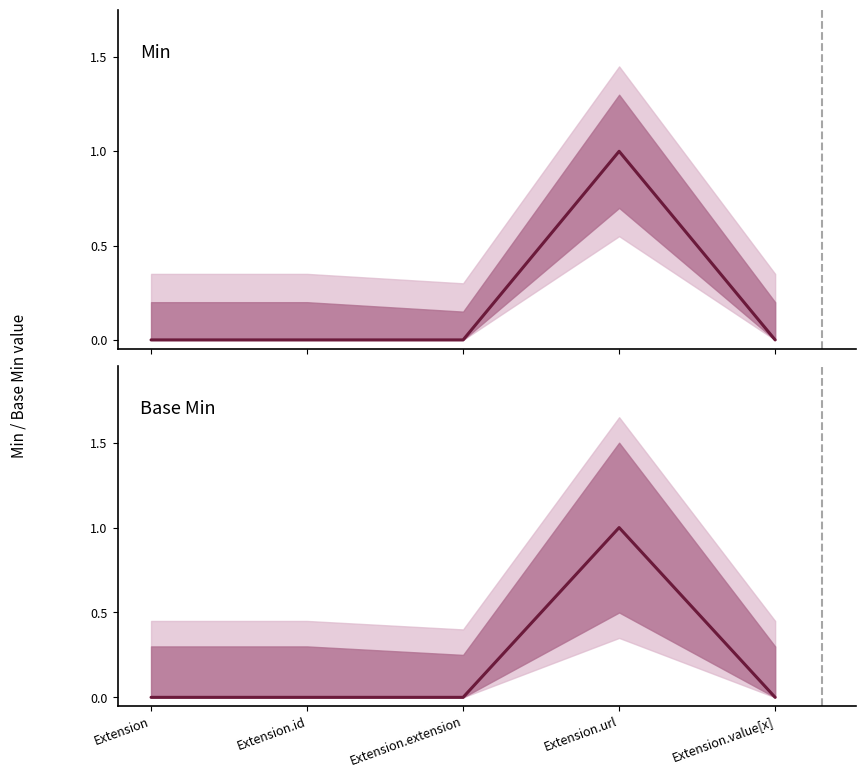

How many lines are shown in the chart?

2